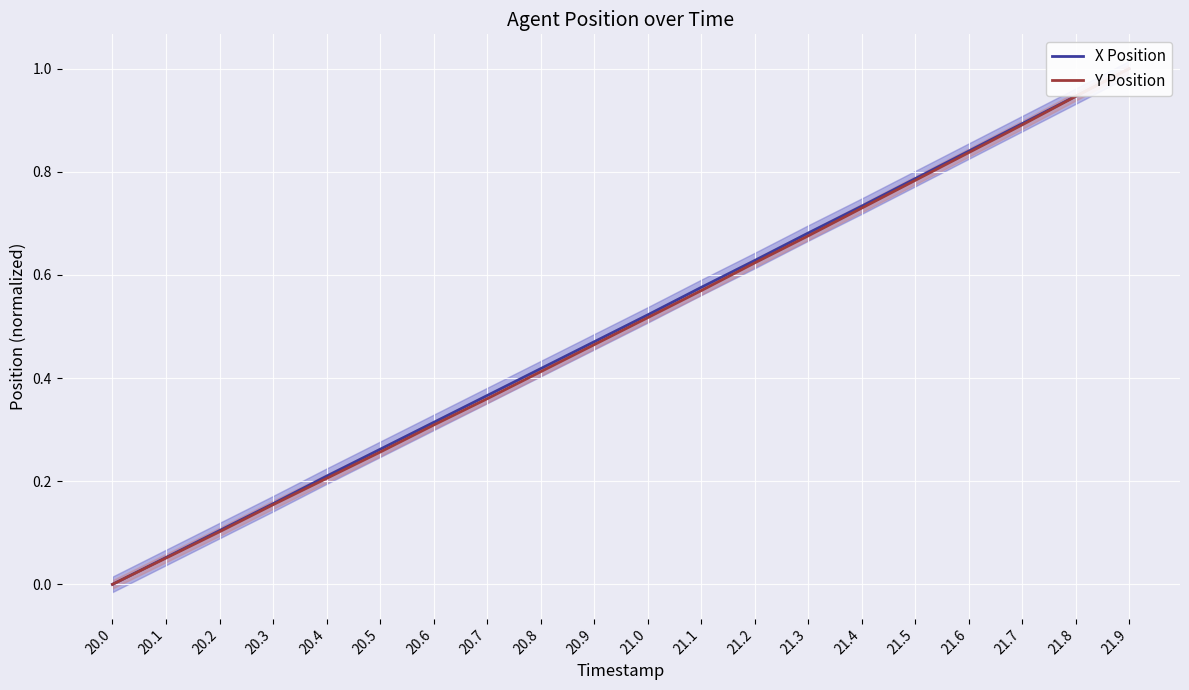

True or false: Y Position has more than 0 interior local peaks.

False